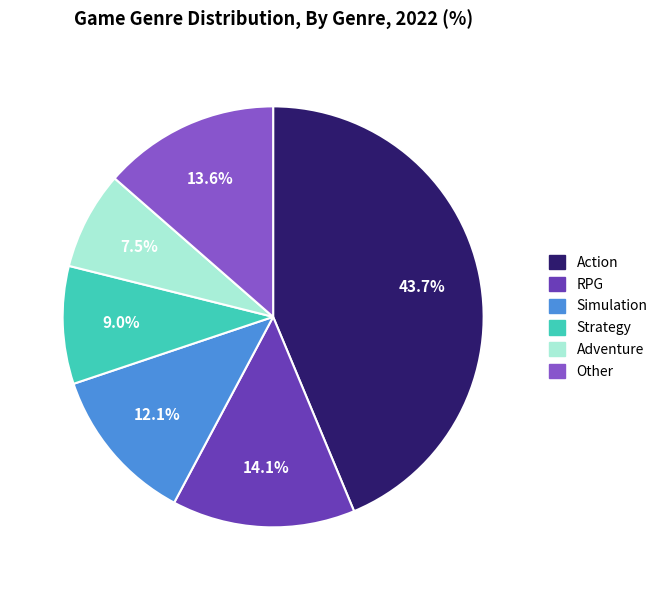

To the nearest percent, what is the difference between the Action and RPG slice percentages?

30%